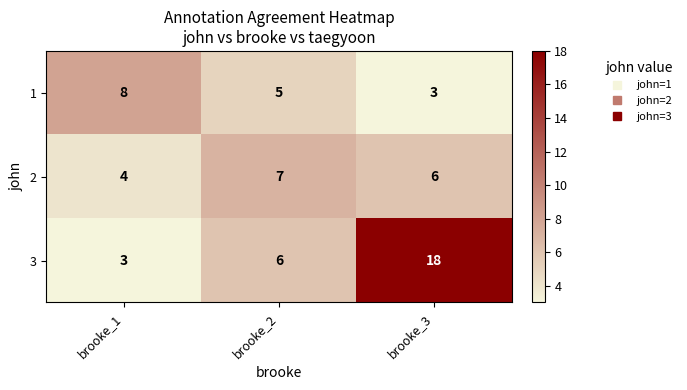

What is the difference between the 2 values at brooke_1 and brooke_2?

3